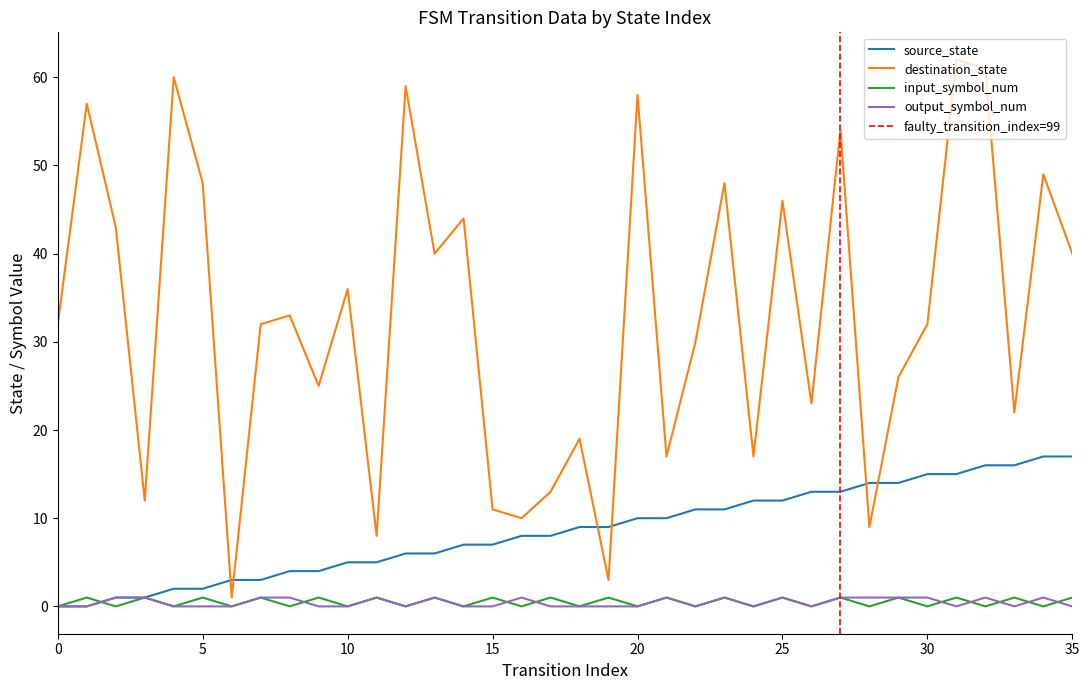

At which category does output_symbol_num reach its first local valley?

12